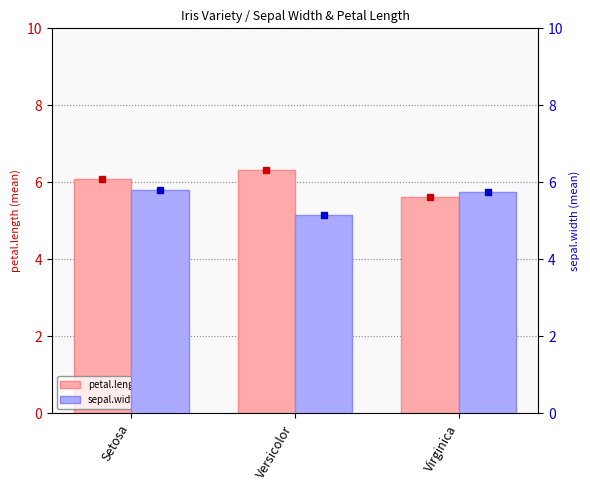

Which series has the largest range (max minus min)?

petal.length